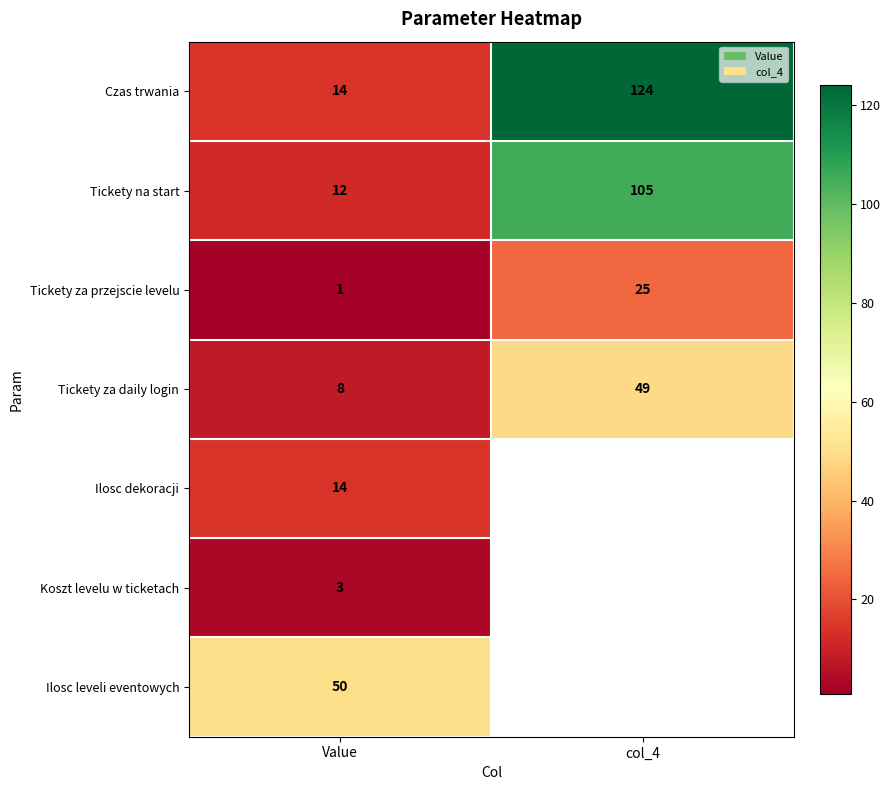

What is the smallest value displayed?

1.0